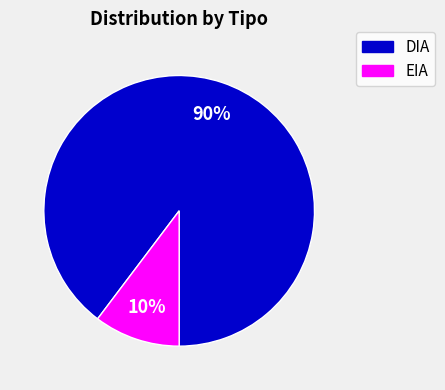

Which category has the smallest portion of the pie?

EIA